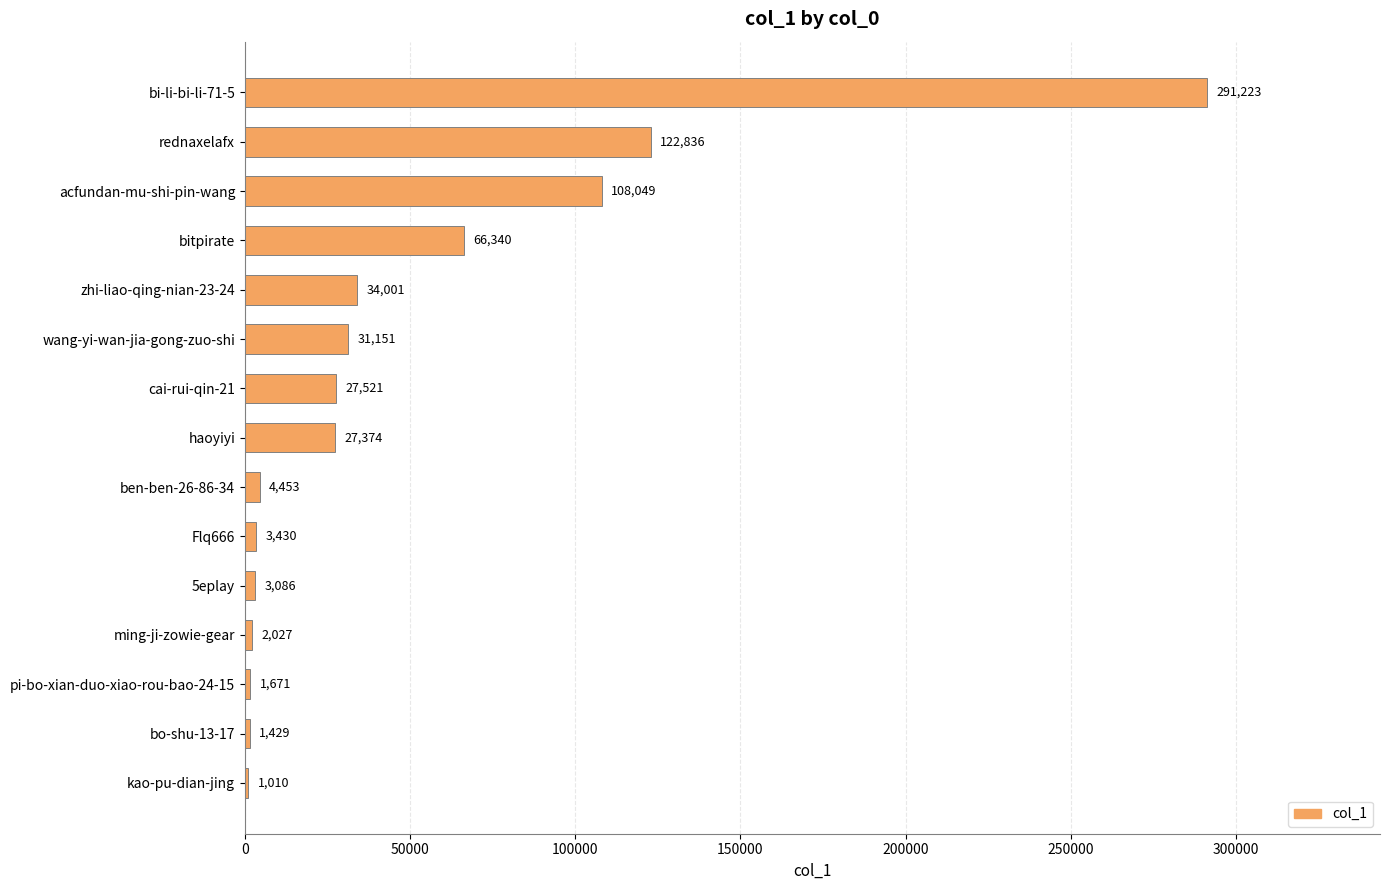

True or false: the data shows 3086 at 5eplay.

True